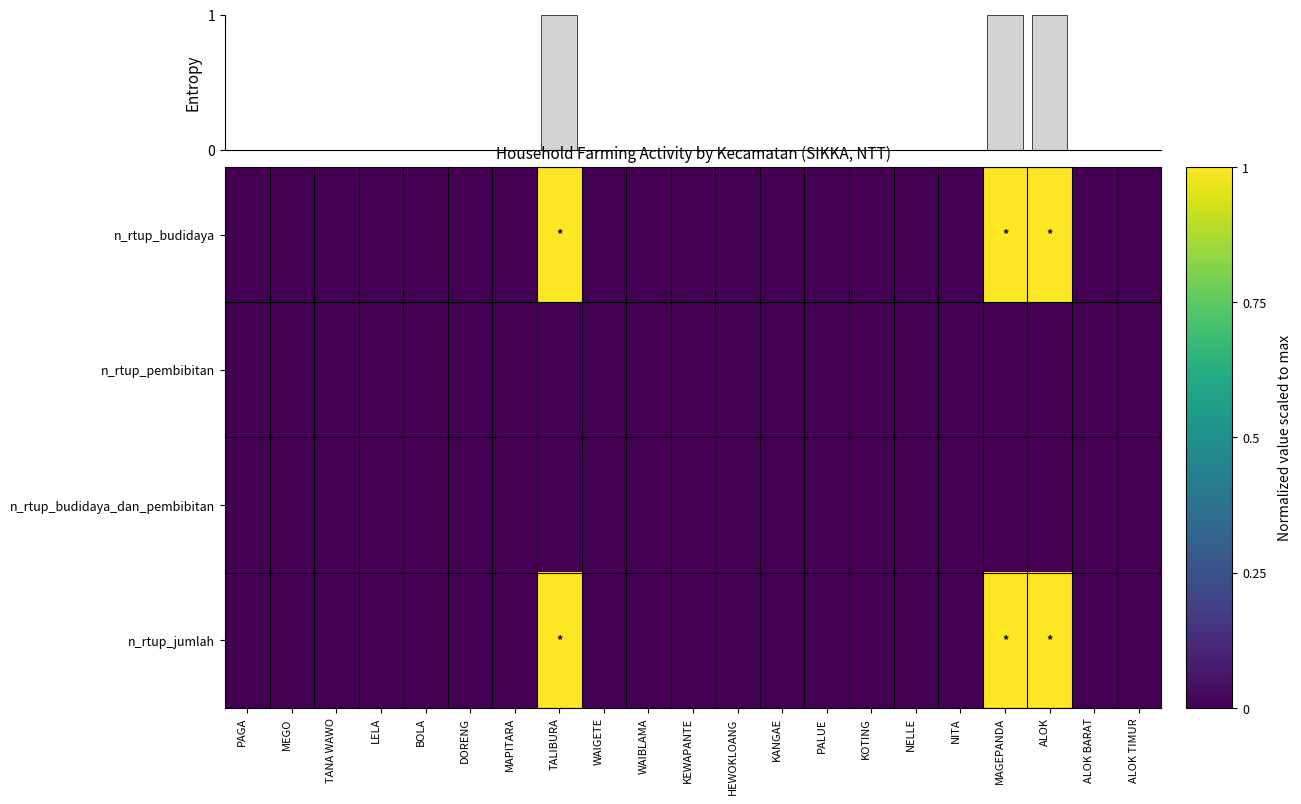

At which label is n_rtup_jumlah closest to 0?

PAGA